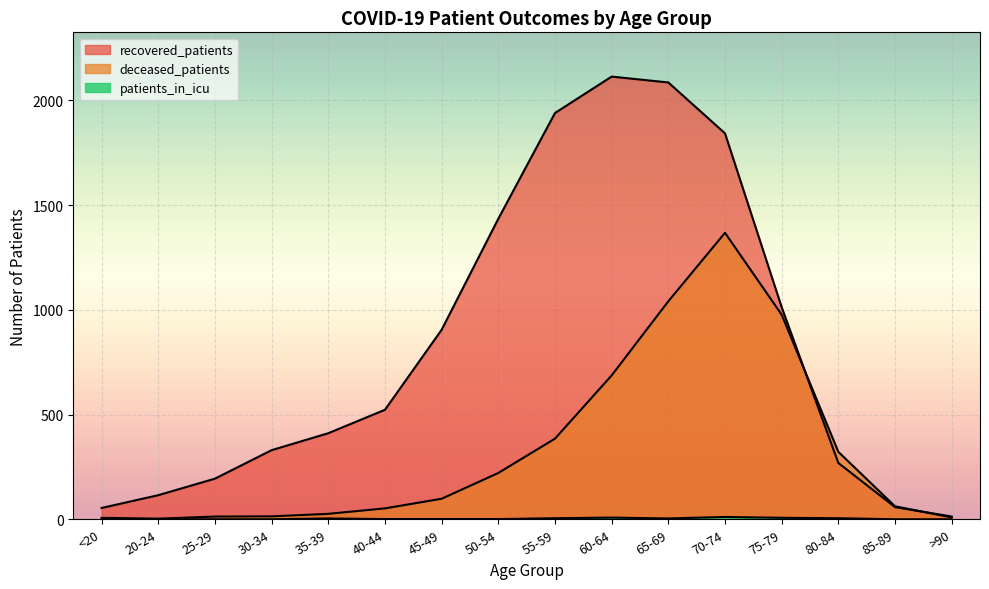

At which label does patients_in_icu first exceed 1?

35-39